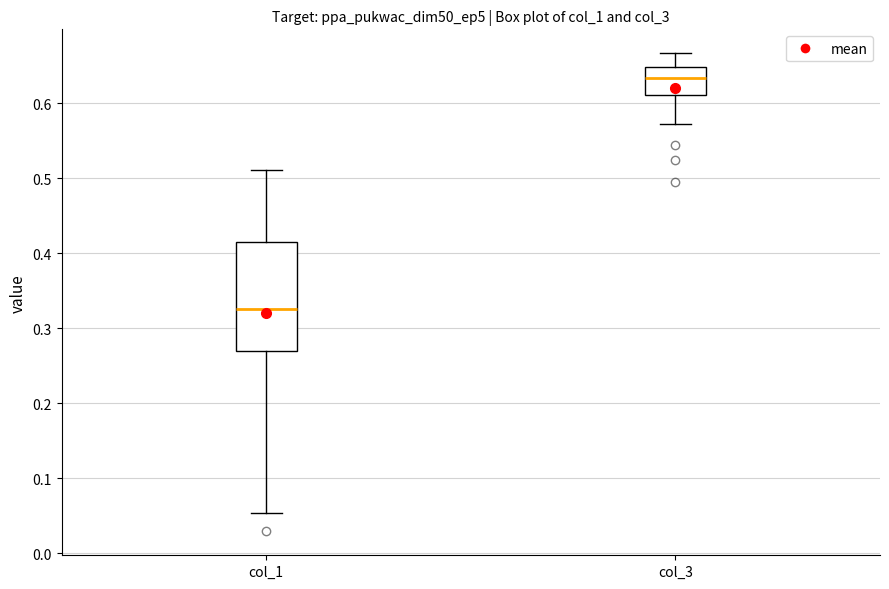

Where does the upper whisker of the box for col_1 end on the y-axis? The values are not printed on the chart, so give them approximately, as read against the axis.

0.51